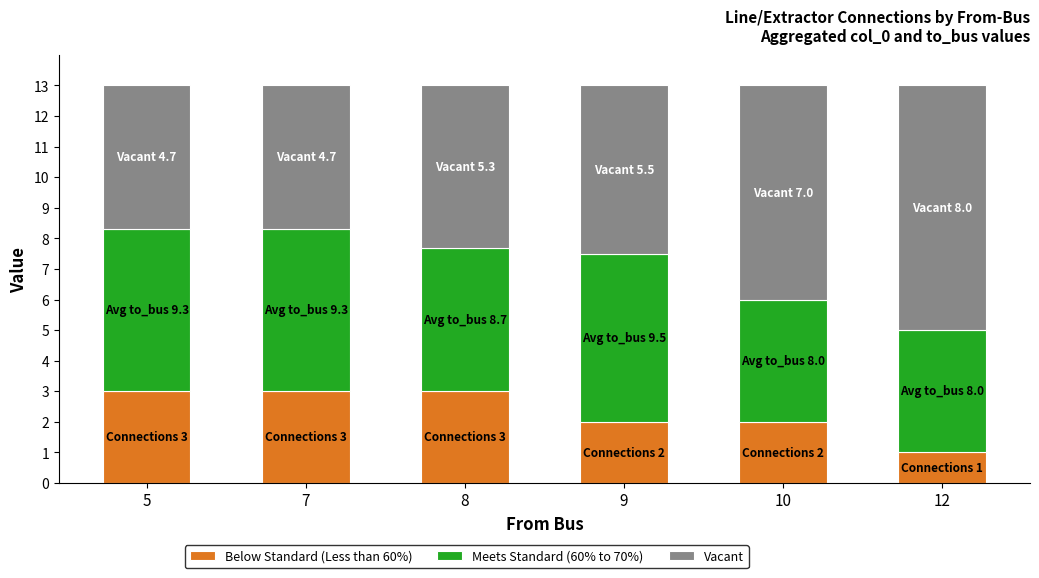

What is the total value across all series at 8?

13.0